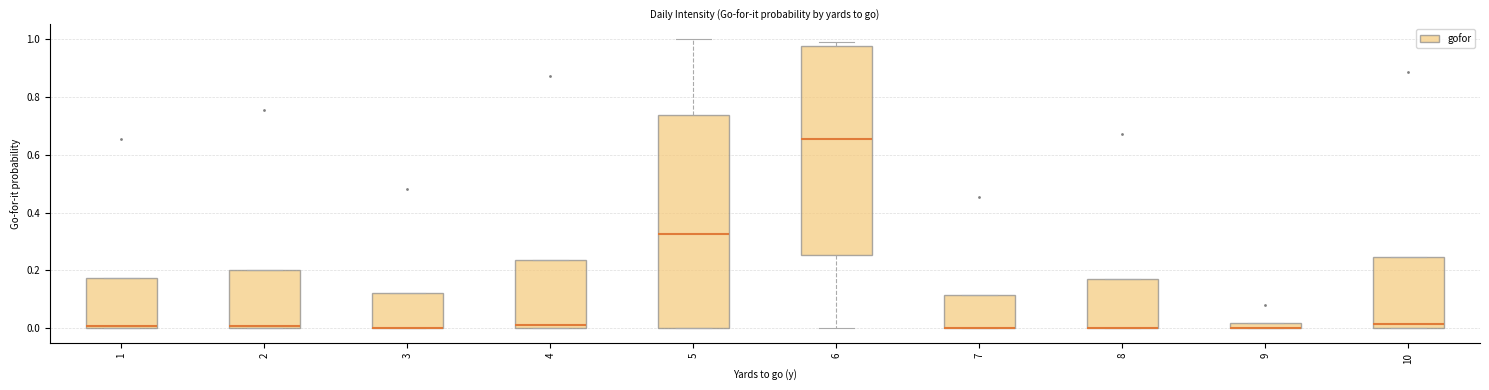

Where is the lower edge of the box at x = 10 on the y-axis? The values are not printed on the chart, so give them approximately, as read against the axis.

0.00